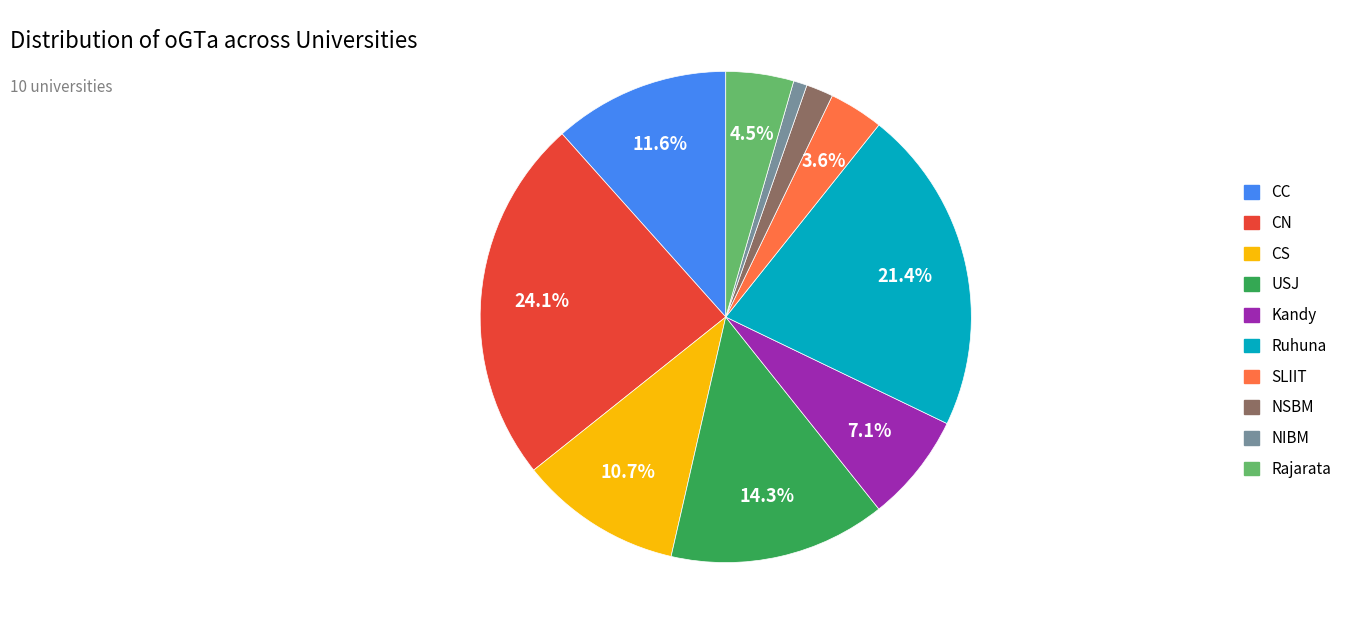

Count the number of slices in the pie.

10